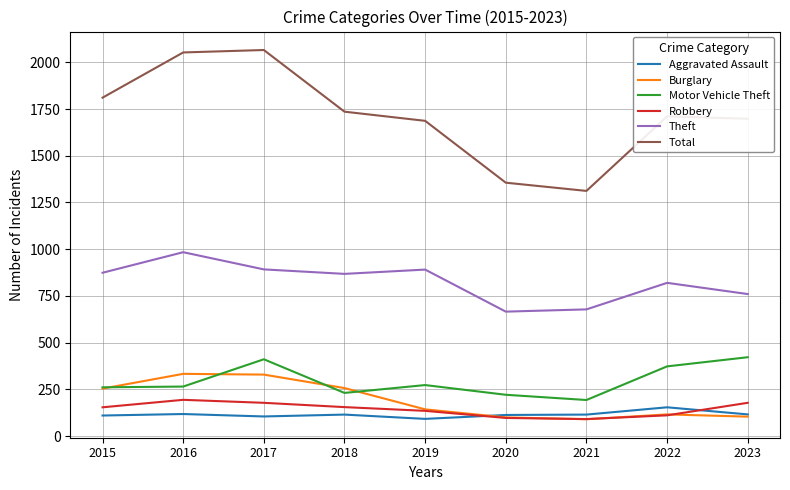

How many lines are shown in the chart?

6